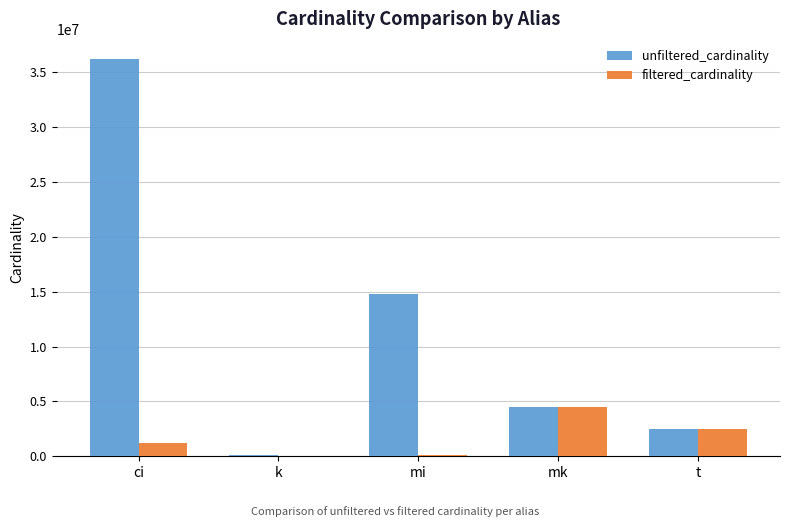

At which label does unfiltered_cardinality reach its peak?

ci